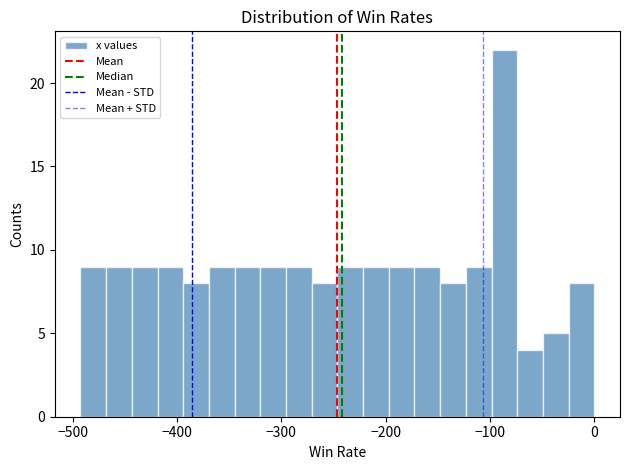

Read against the x-axis, roughly where is the centre of the tallest bar?

-90